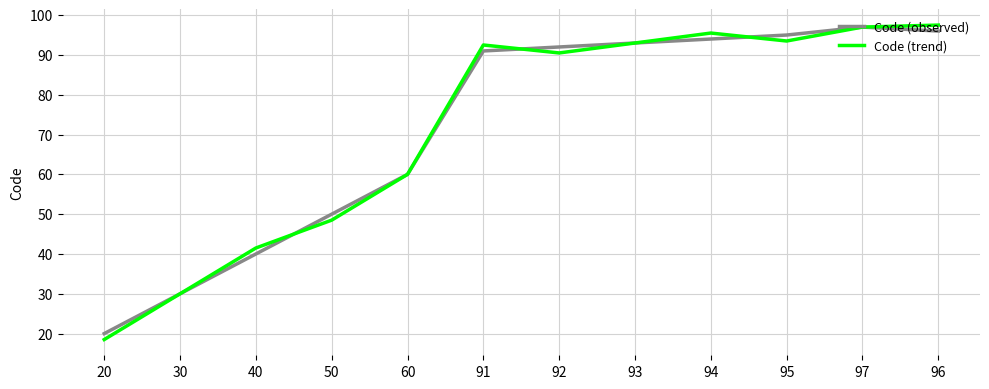

At which category does Code (observed) reach its first local peak?

97